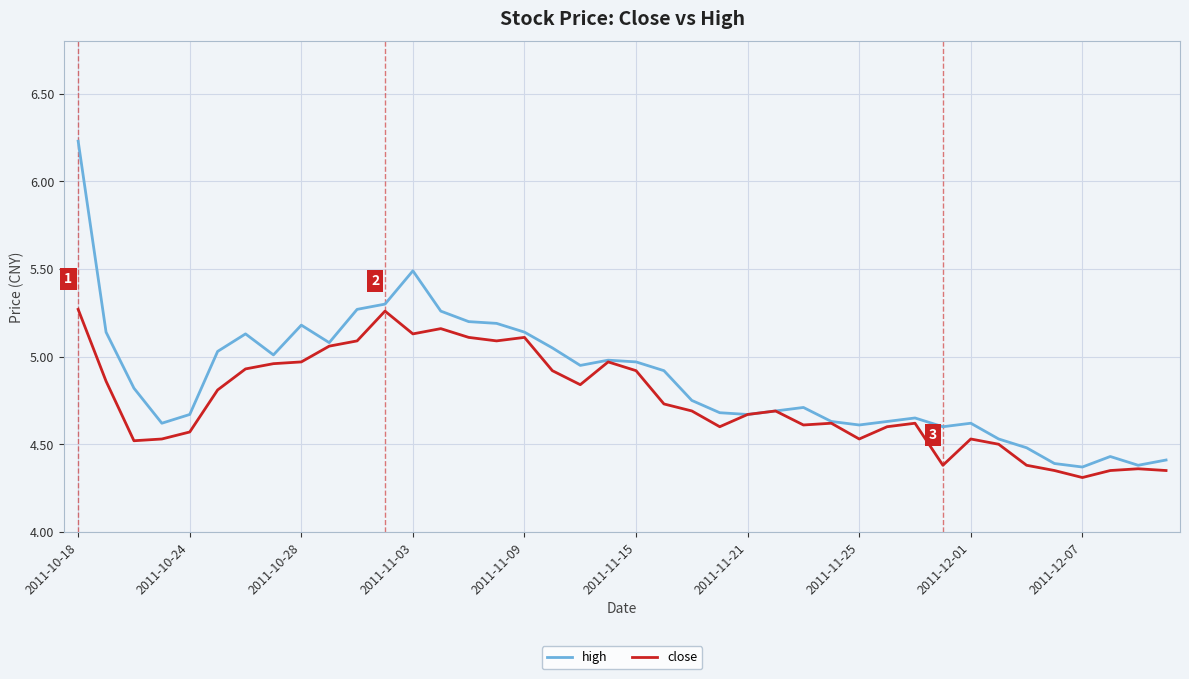

Which series has the largest total across all categories?

high